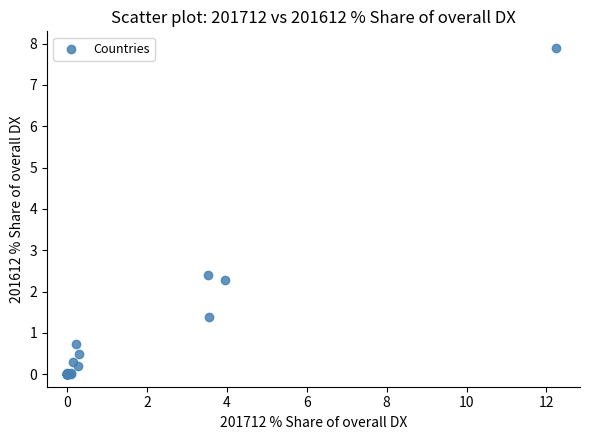

What Y value in the scatter plot is closest to 3?

2.4